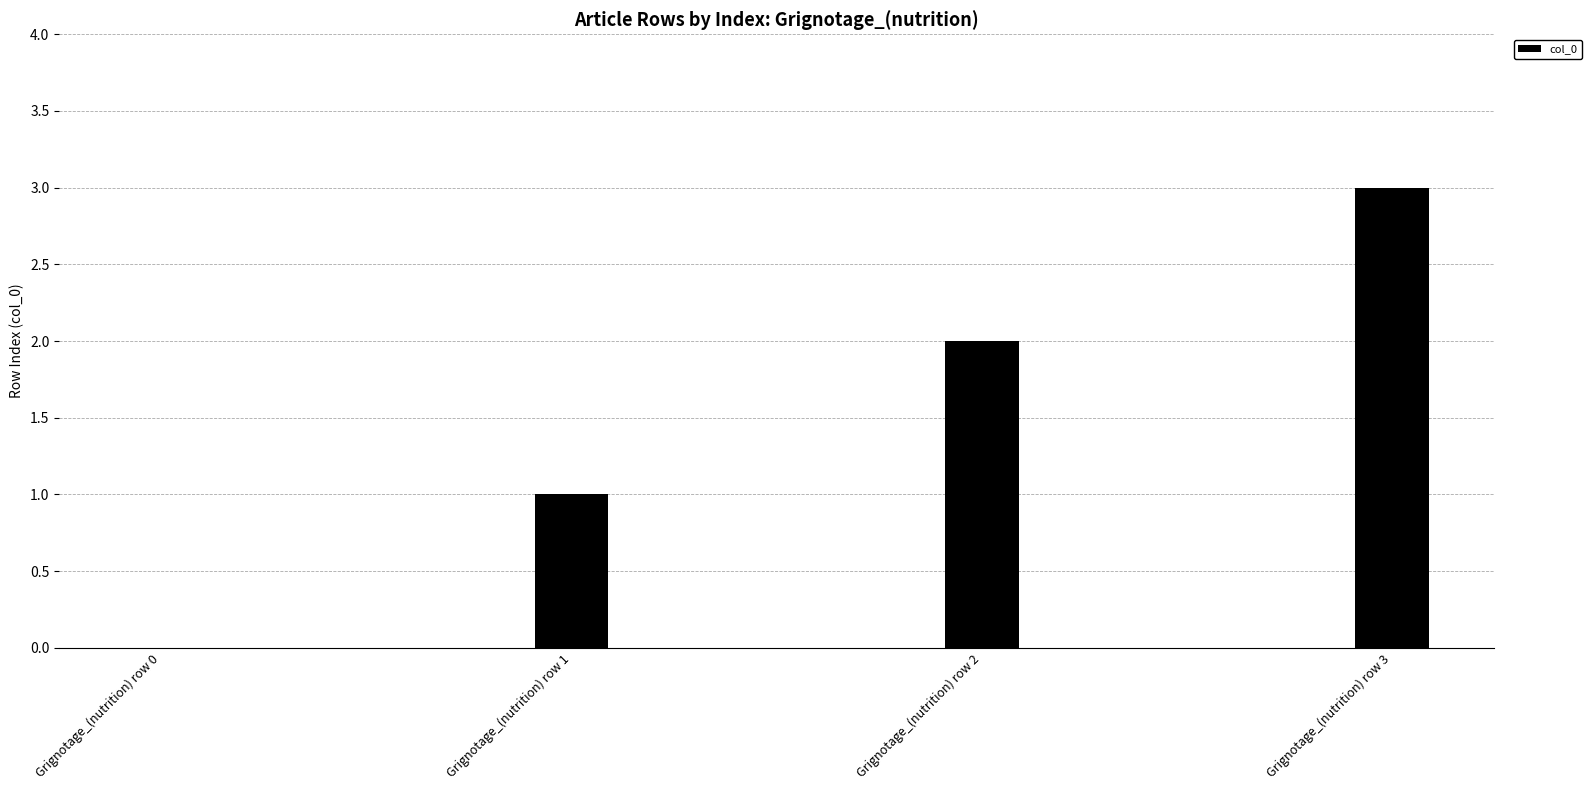

Which category has the highest value across all series?

Grignotage_(nutrition) row 3